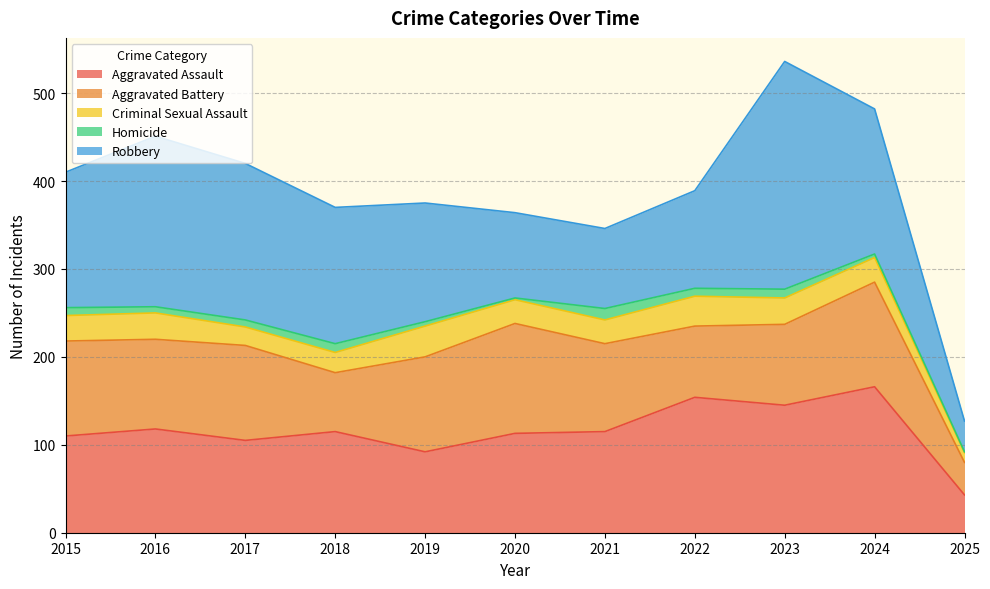

What is the minimum value for Aggravated Assault?

43